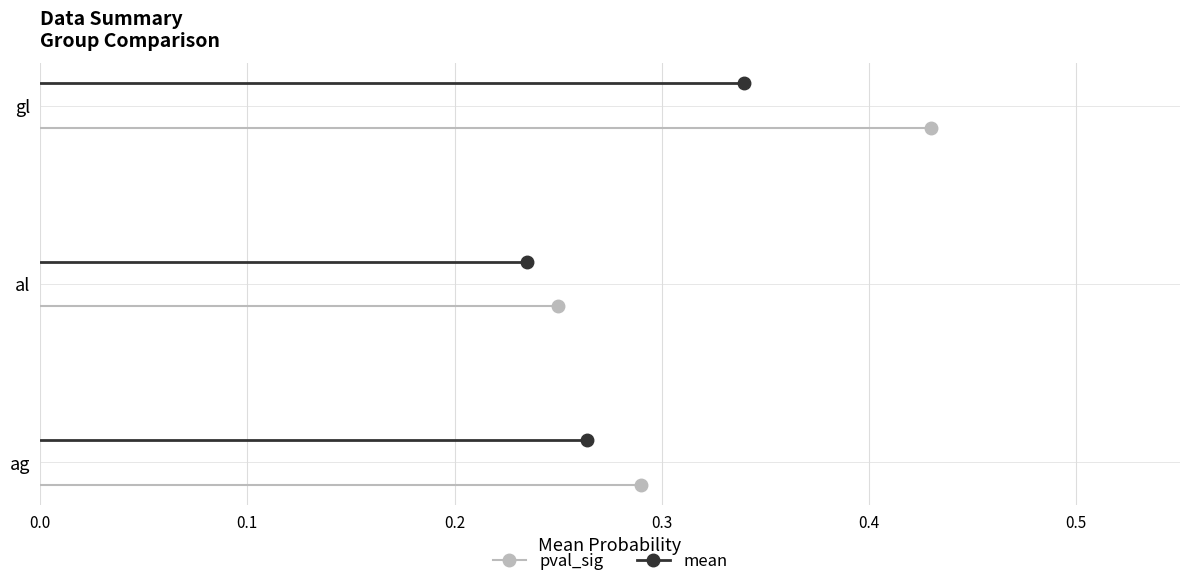

Is the value of mean at 0.1 greater than the value of pval_sig at 0.0?

Yes